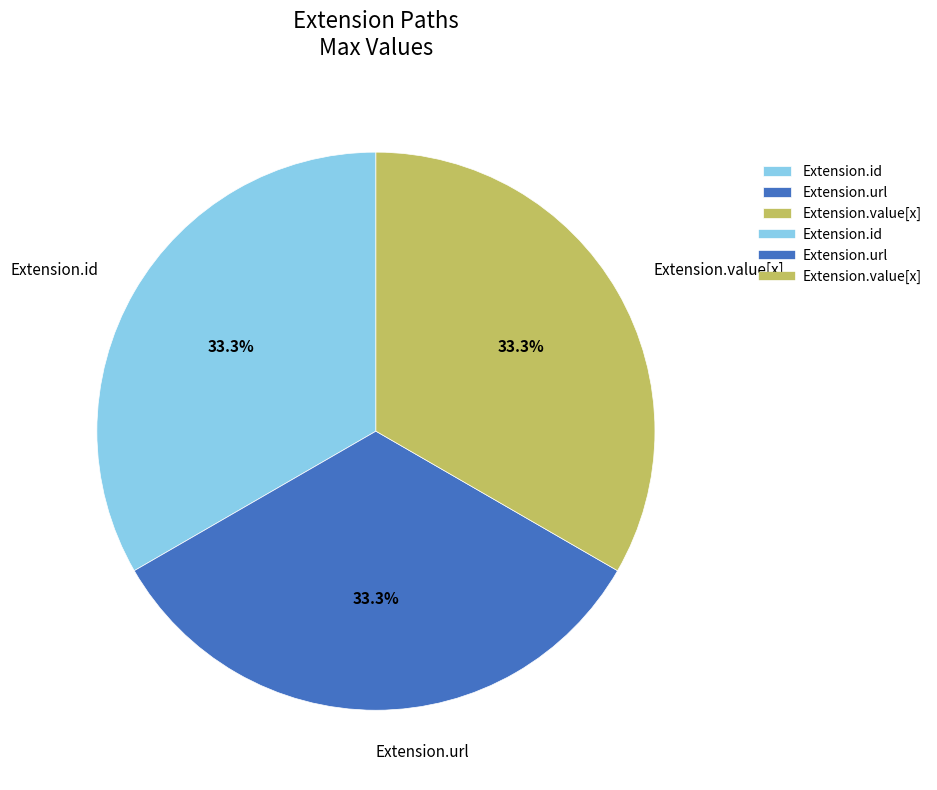

Is Extension.id the majority of the pie?

No